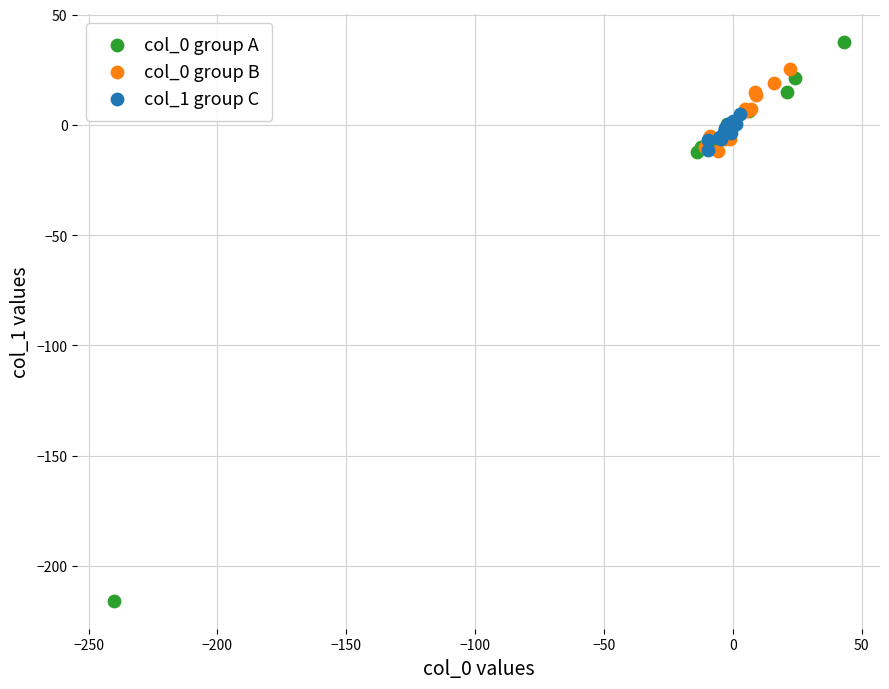

Which series contains the lowest Y value?

col_0 group A